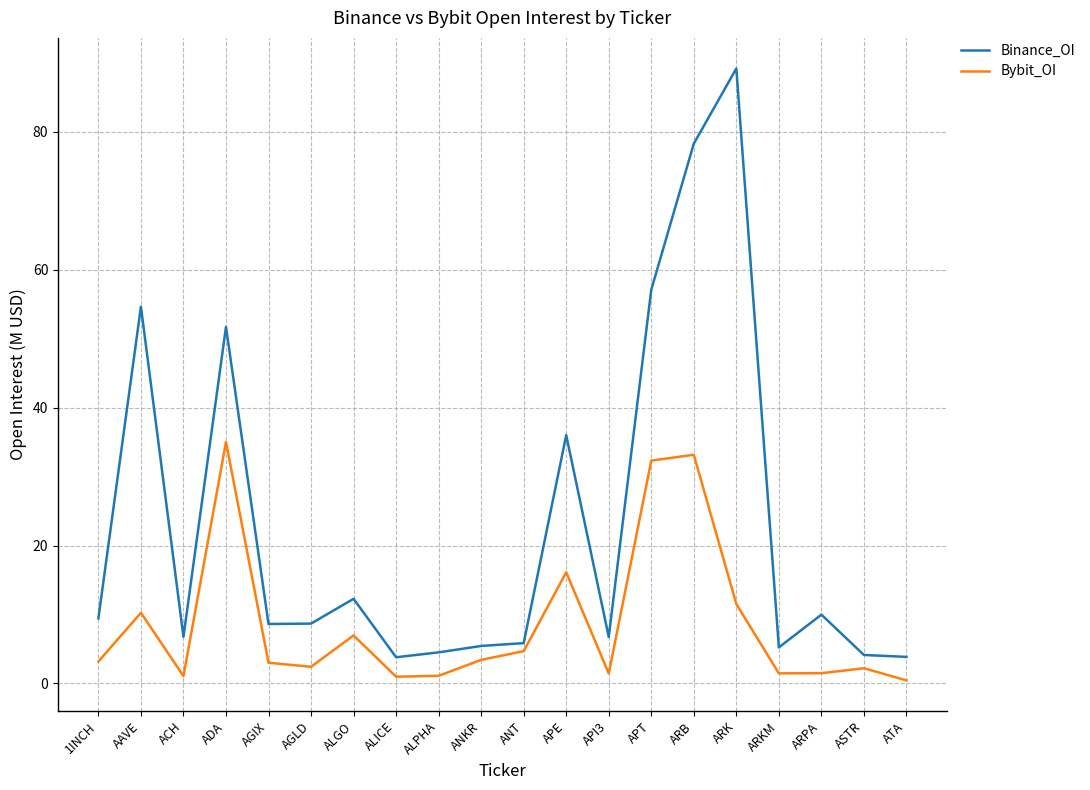

True or false: Bybit_OI has more than 0 interior local peaks.

True